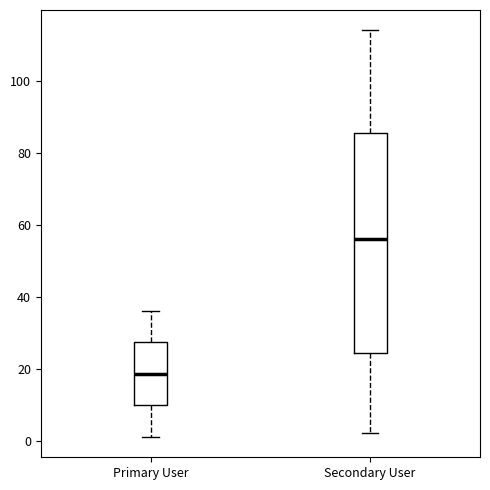

Reading left to right, transcribe this box plot: for each box, give where its median line is, the range the box spans, and where its two whiskers end, as read against the y-axis. The values are not printed on the chart, so give them approximately, as read against the axis.

Primary User: median 18, box 10 to 28, whiskers 2 to 36
Secondary User: median 56, box 24 to 86, whiskers 2 to 114